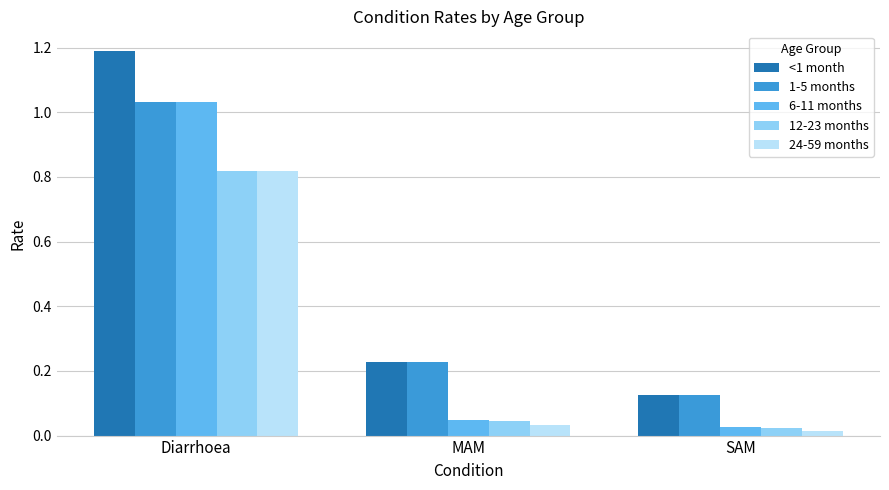

What position from the left is SAM?

3